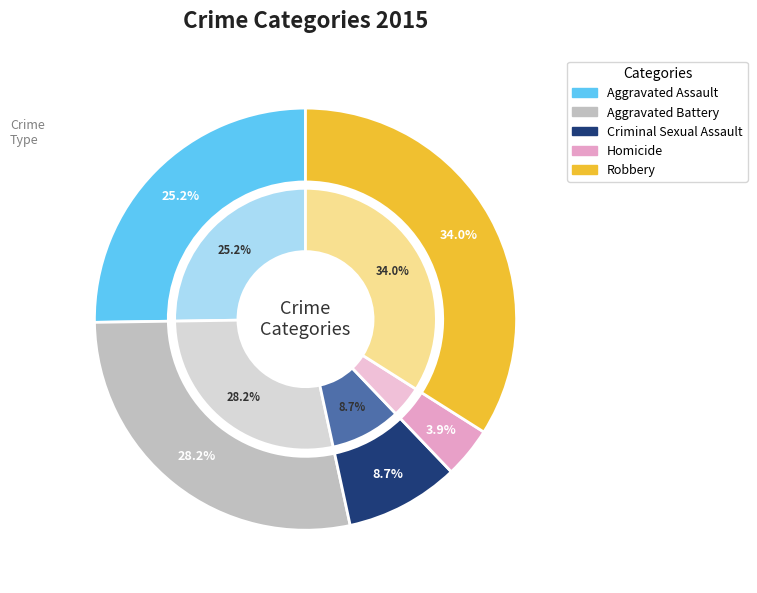

To the nearest percent, what is the average slice percentage?

20%